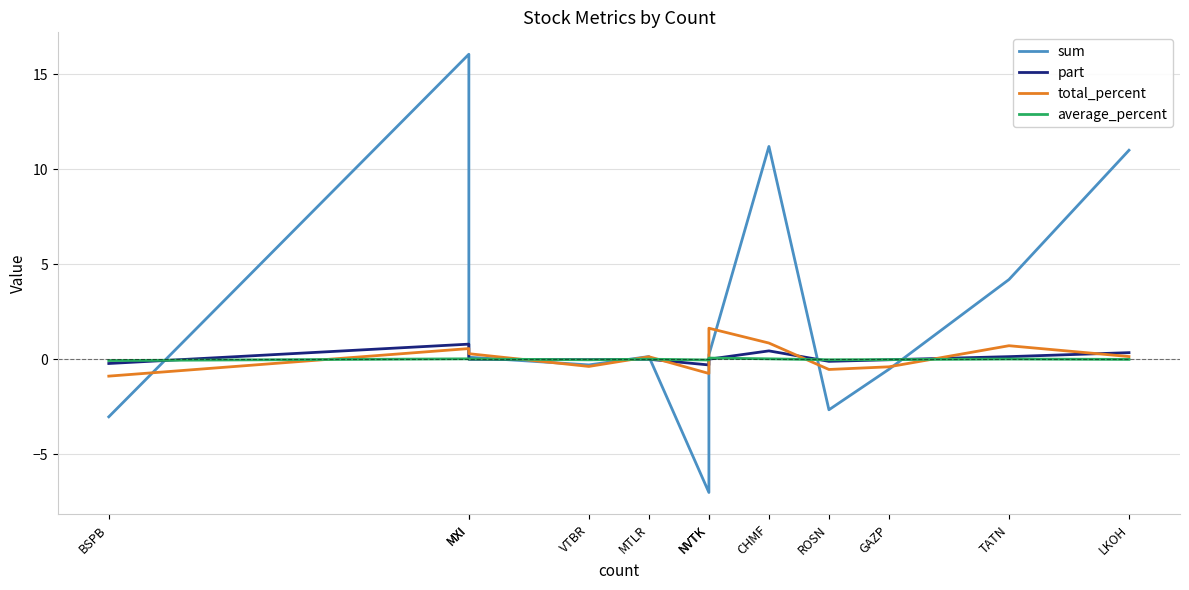

The value of average_percent at MTLR is 0.0. True or false?

True